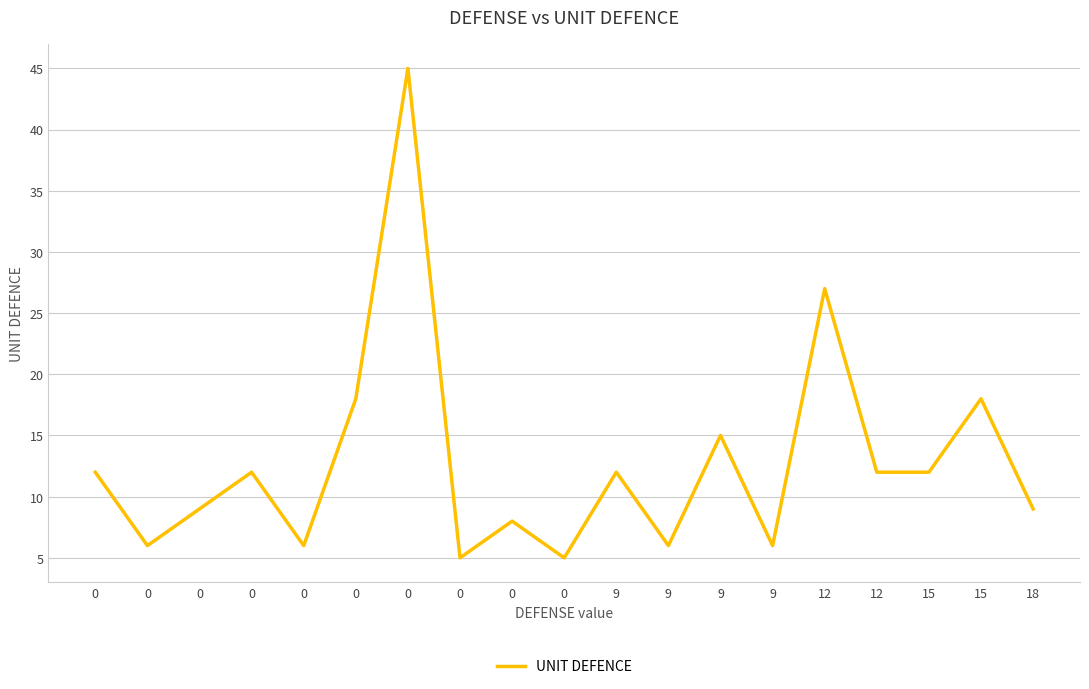

Reading left to right, extract all data points from this chart.

0=12	0=6	0=9	0=12	0=6	0=18	0=45	0=5	0=8	0=5	9=12	9=6	9=15	9=6	12=27	12=12	15=12	15=18	18=9